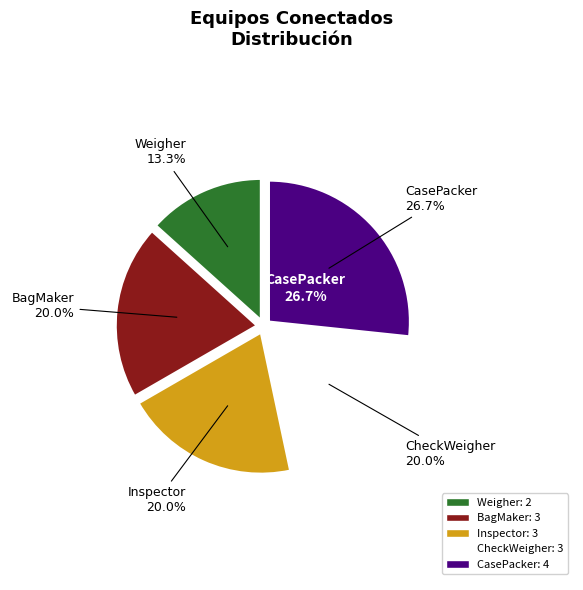

What is the ratio of the value at BagMaker to the value at Weigher?

1.5